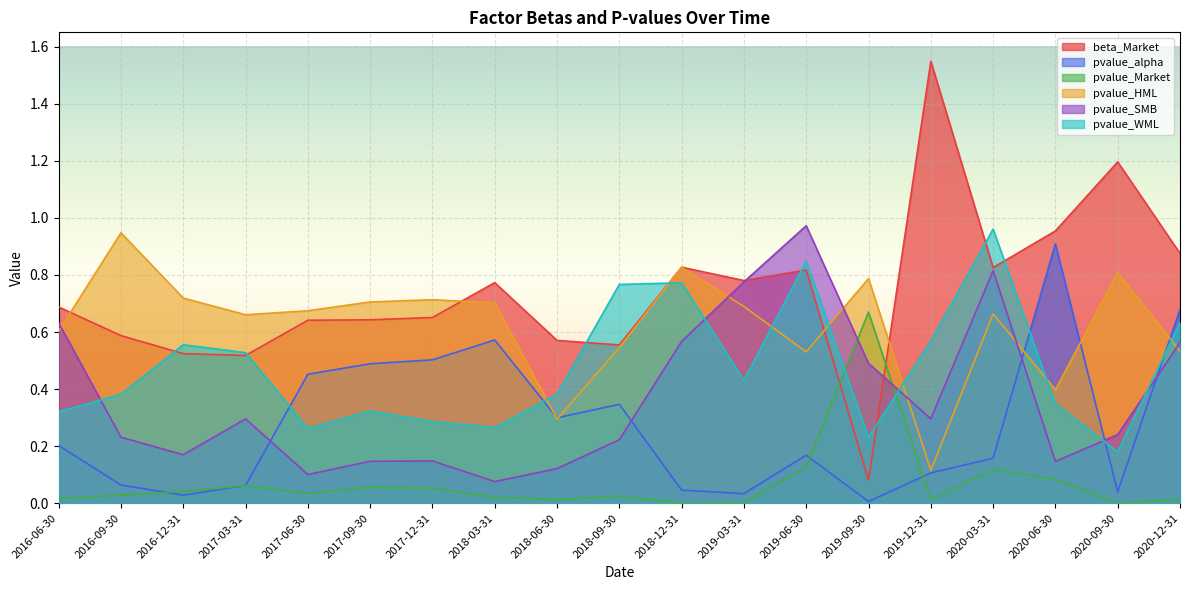

True or false: pvalue_Market and beta_Market cross at least once.

True